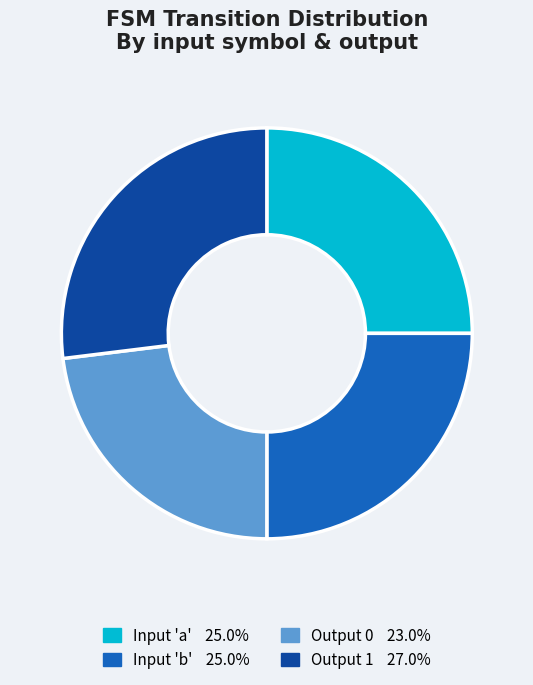

Is there any slice that represents more than half of the pie?

No